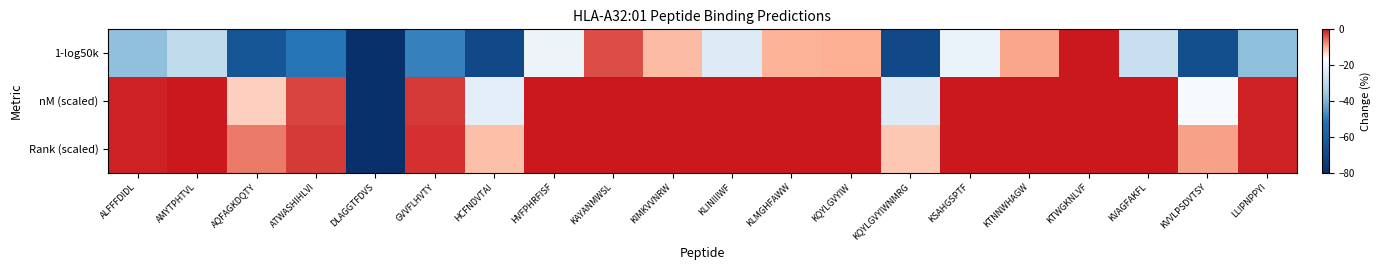

List the series in order of their peak value, lowest first.

1-log50k, nM (scaled), Rank (scaled)